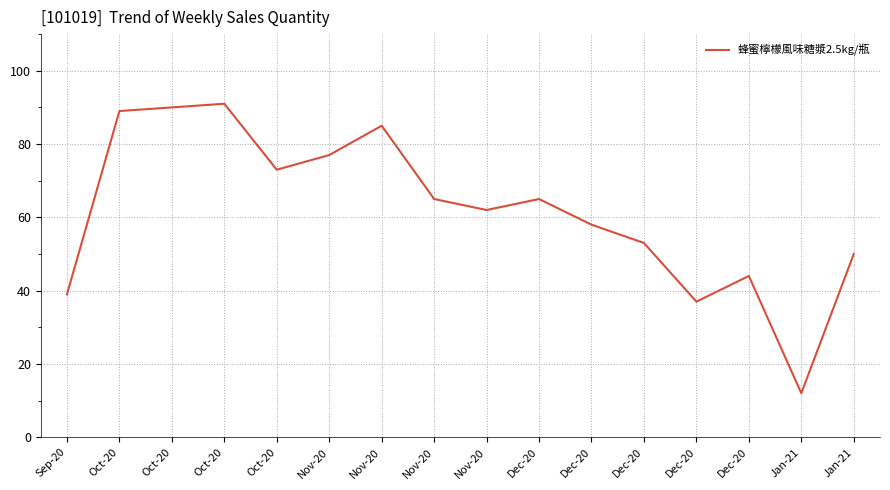

How many lines are shown in the chart?

1